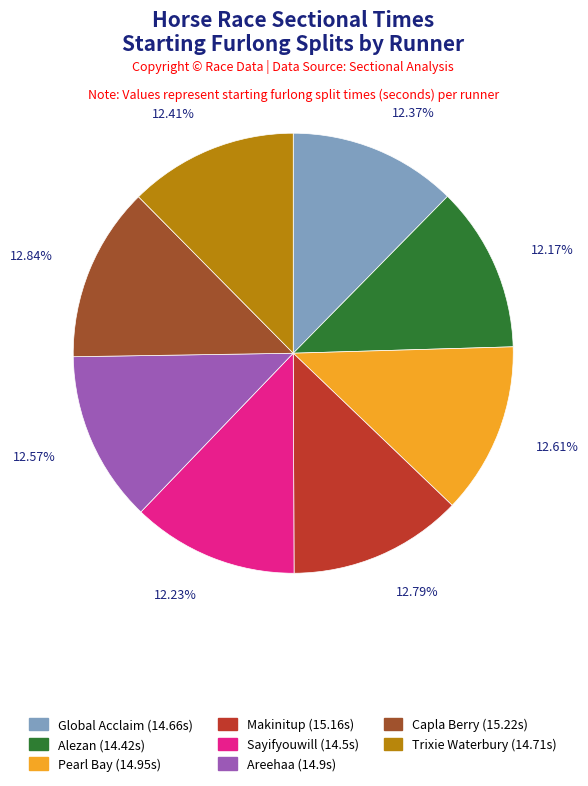

Combined, do Trixie Waterbury and Makinitup account for over 50%?

No